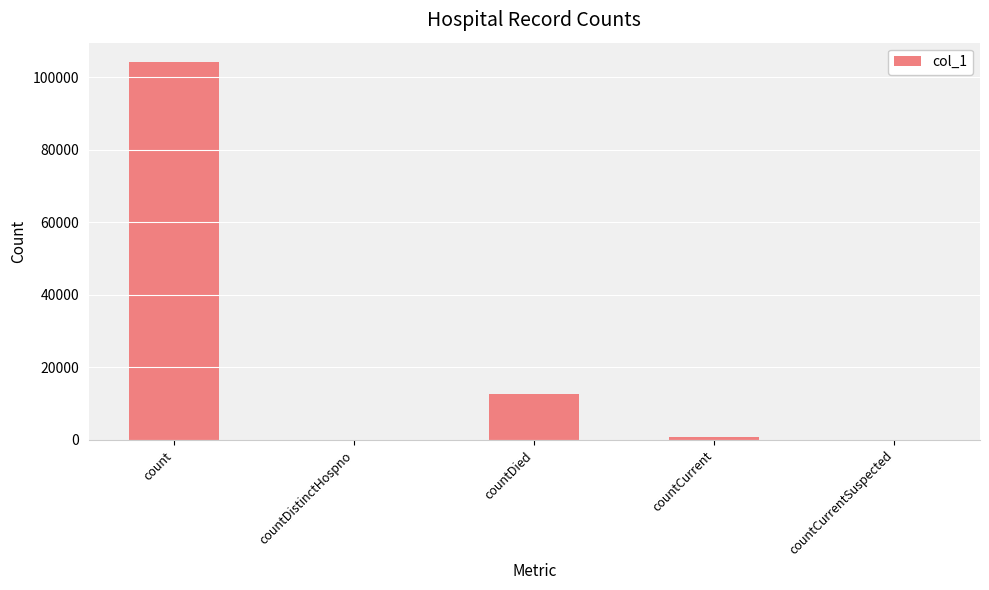

What is the average value?

23546